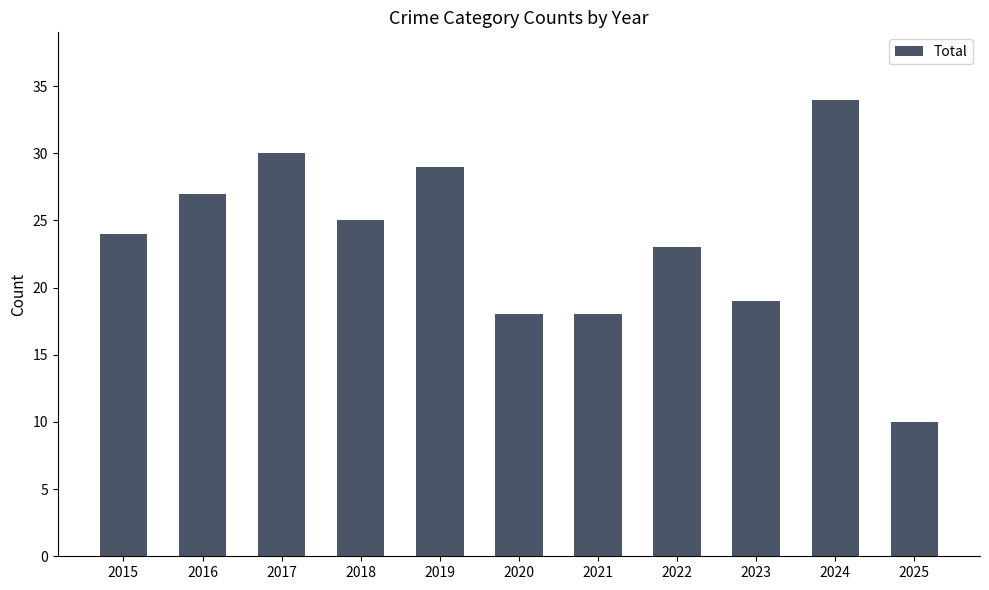

What is the maximum value shown in the chart?

34